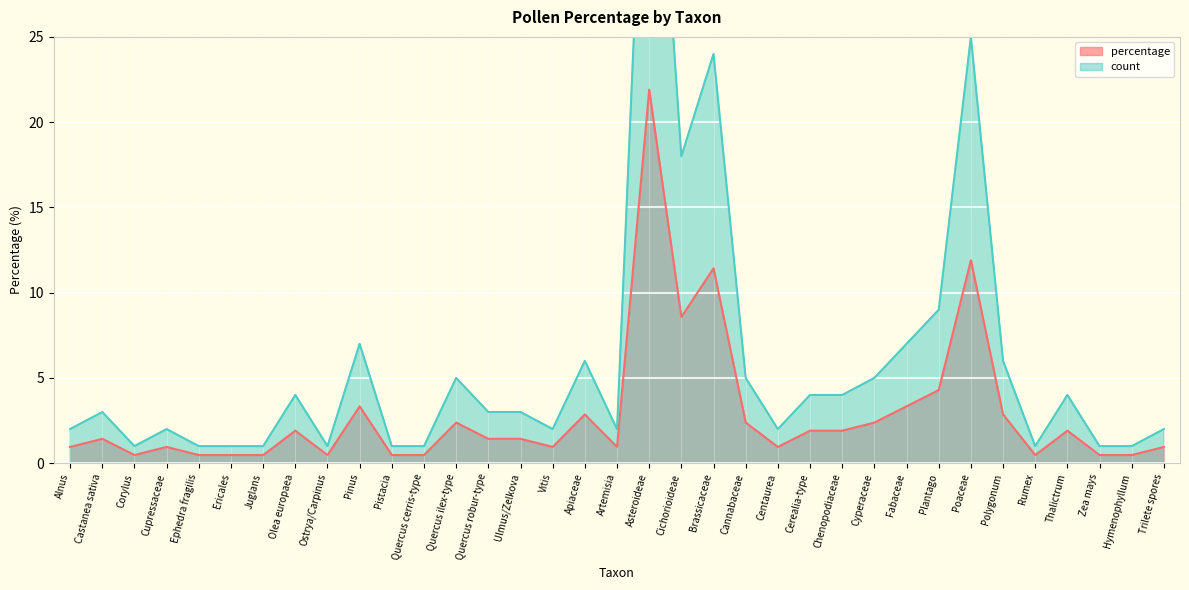

Reading right to left, extract all data points from this chart.

percentage: 1.0	0.5	0.5	1.9	0.5	2.9	11.9	4.3	3.3	2.4	1.9	1.9	1.0	2.4	11.4	8.6	21.9	1.0	2.9	1.0	1.4	1.4	2.4	0.5	0.5	3.3	0.5	1.9	0.5	0.5	0.5	1.0	0.5	1.4	1.0
count: 2.0	1.0	1.0	4.0	1.0	6.0	25.0	9.0	7.0	5.0	4.0	4.0	2.0	5.0	24.0	18.0	46.0	2.0	6.0	2.0	3.0	3.0	5.0	1.0	1.0	7.0	1.0	4.0	1.0	1.0	1.0	2.0	1.0	3.0	2.0